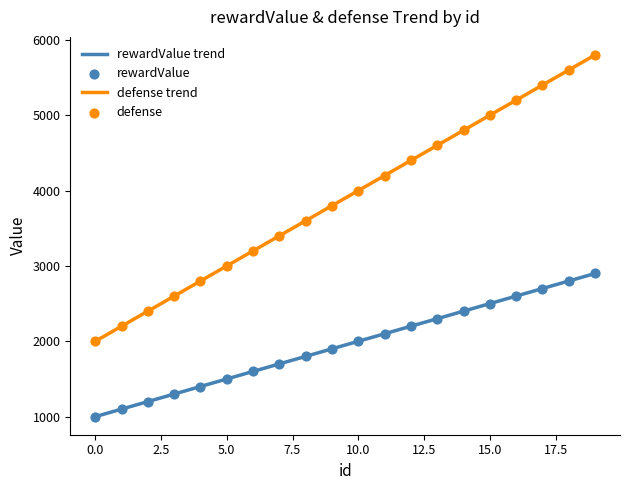

What is the total value across all series at 15?

7500